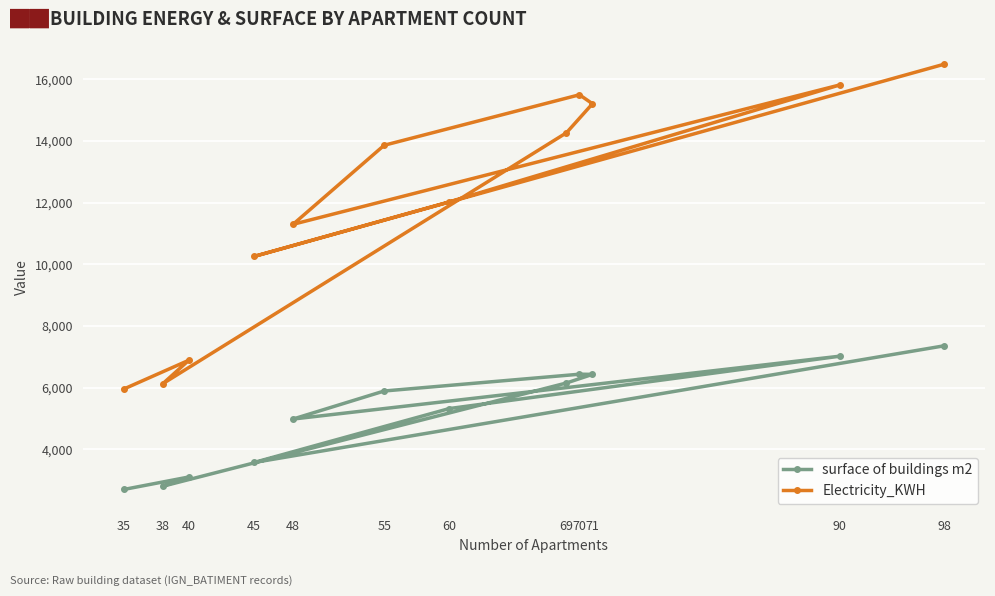

True or false: Electricity_KWH and surface of buildings m2 cross at least once.

False